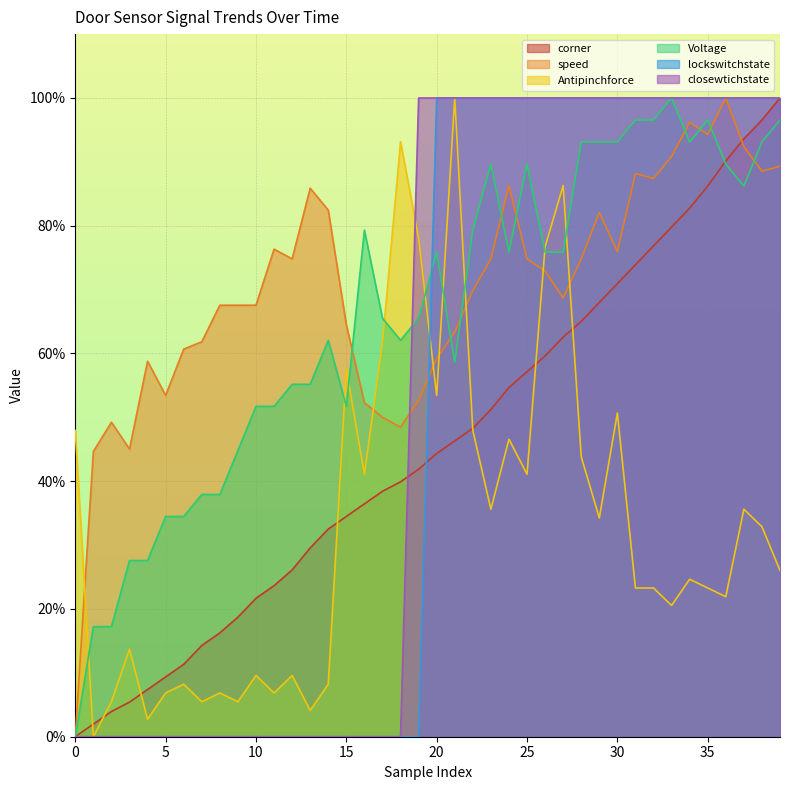

Does the chart display data point markers on the line(s)?

No